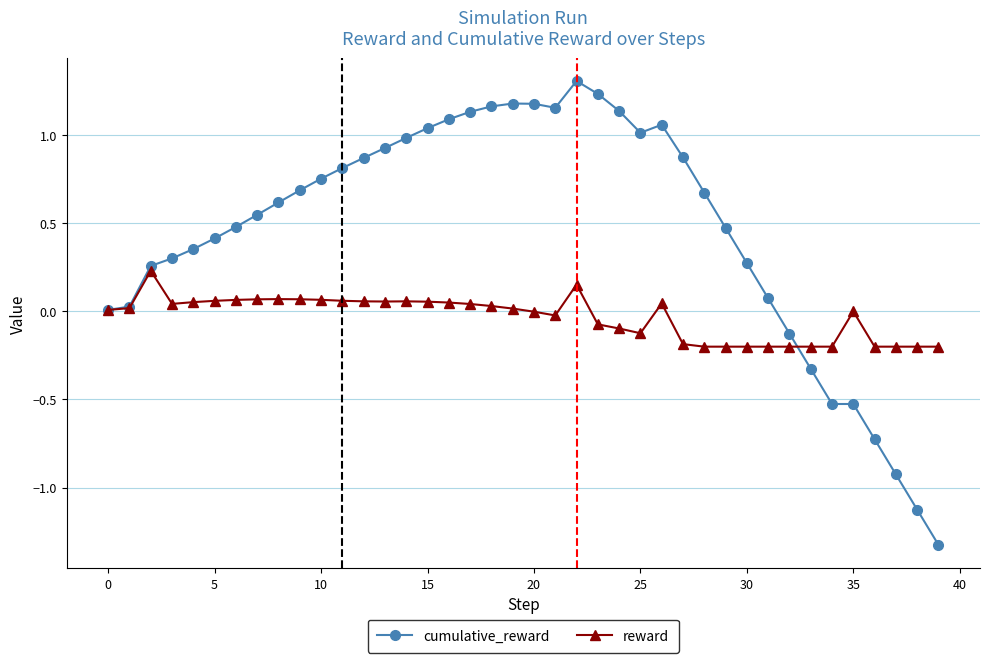

Which series has the widest spread of values?

cumulative_reward